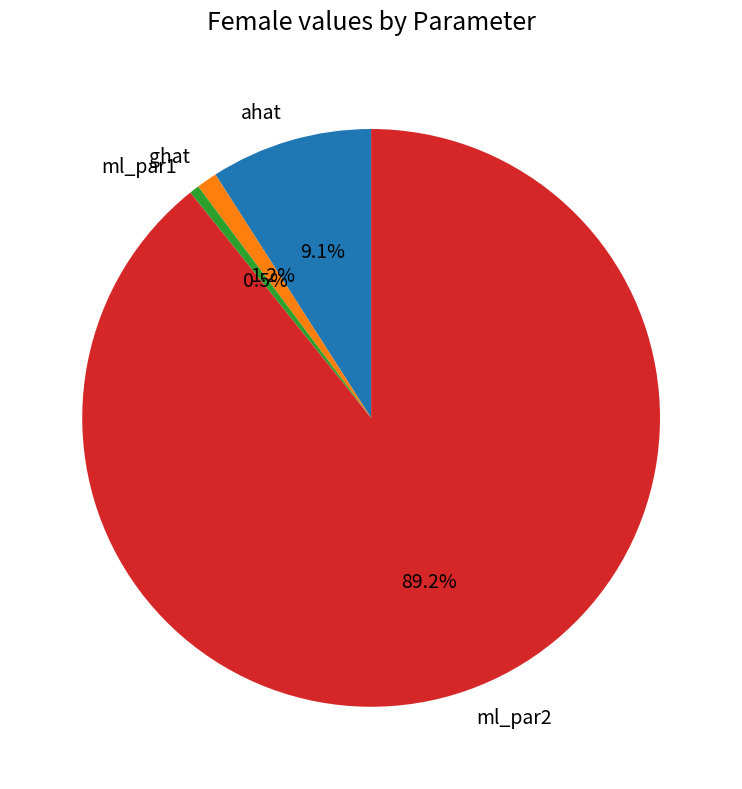

Is it true that ahat is 9% of the pie?

True